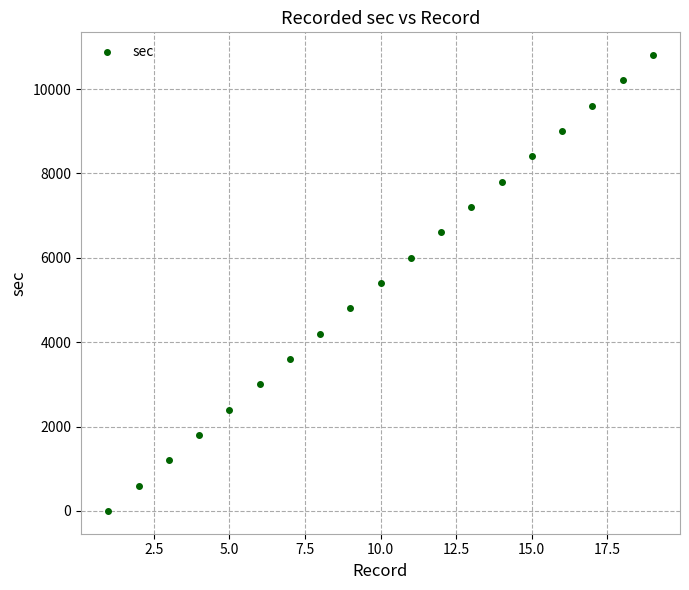

What is the range of X values (max minus min)?

18